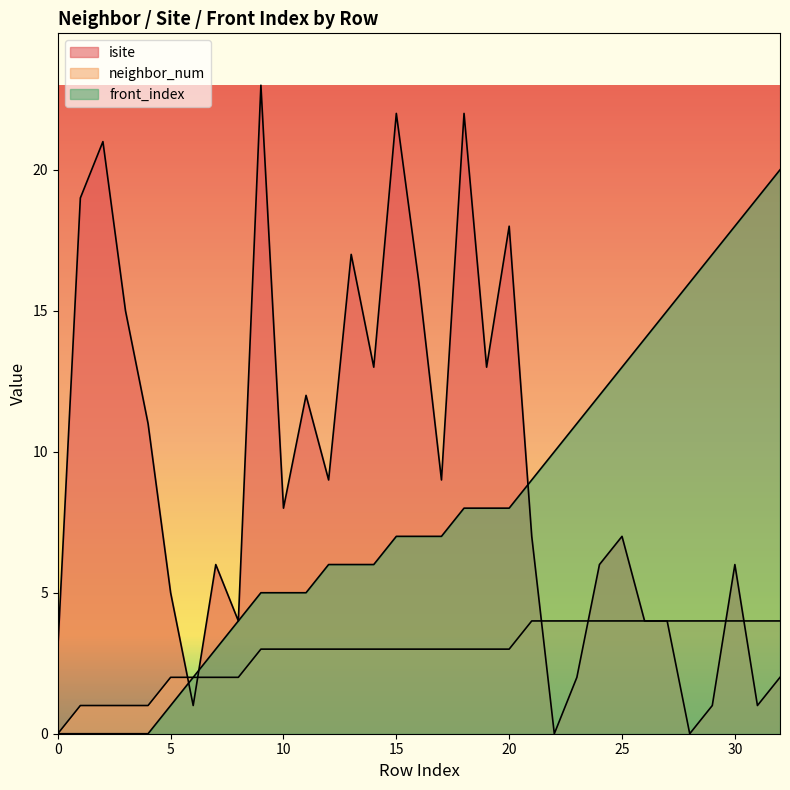

True or false: front_index has more than 2 interior local peaks.

False